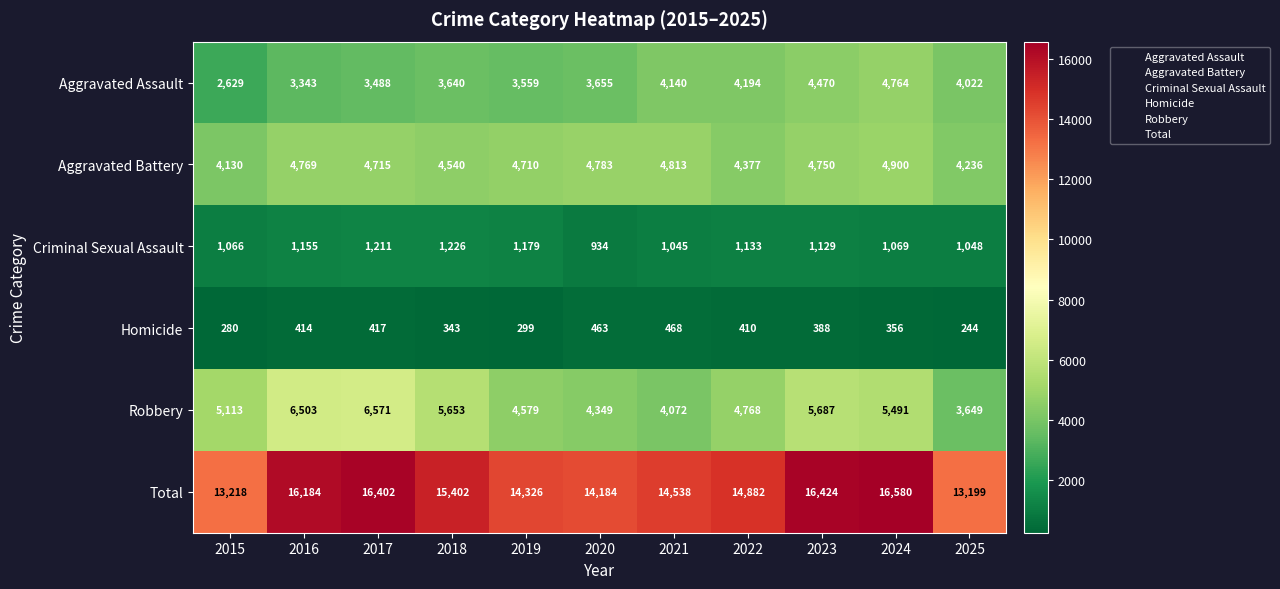

What is the difference between the second highest and second lowest values in the Homicide series?

183